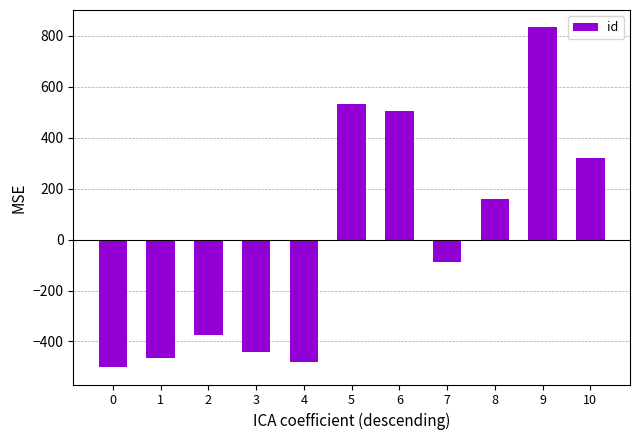

What is the change in value from 0 to 10?

+822.0